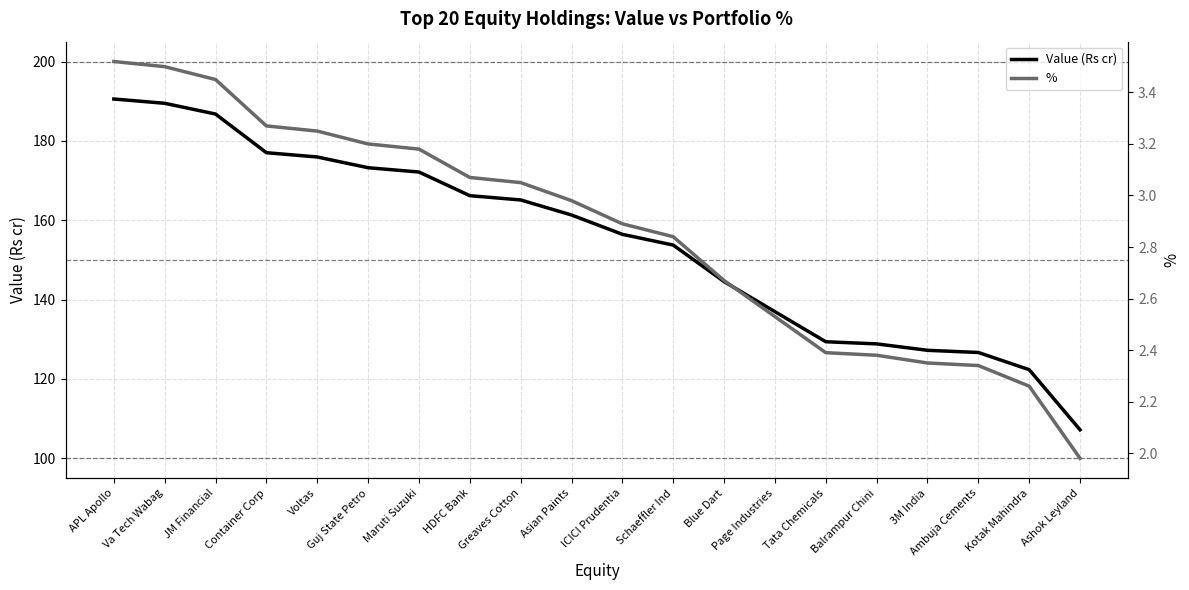

What is the sum of all % values?

57.1